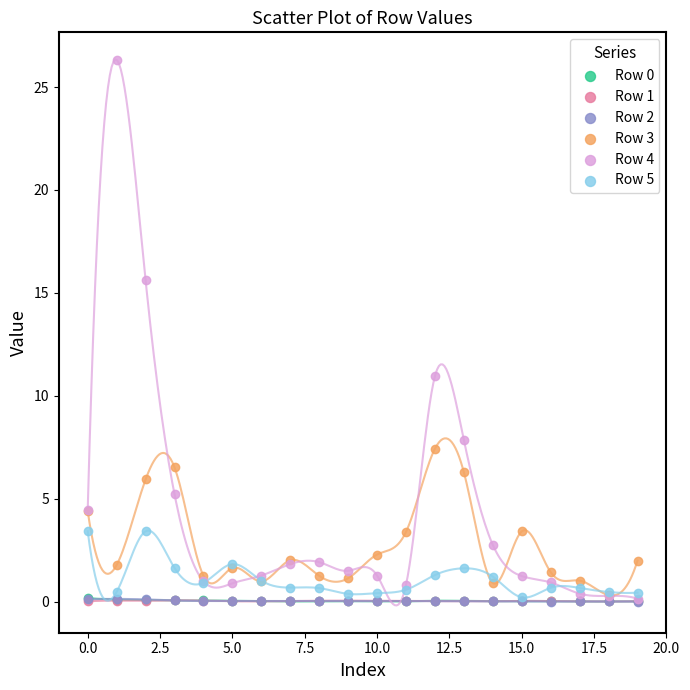

Which series has the largest Y range (max minus min)?

Row 4